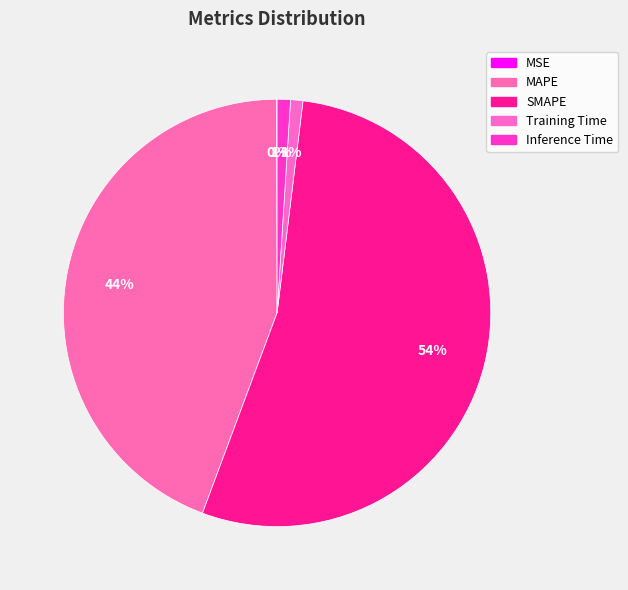

Which category accounts for the majority?

SMAPE